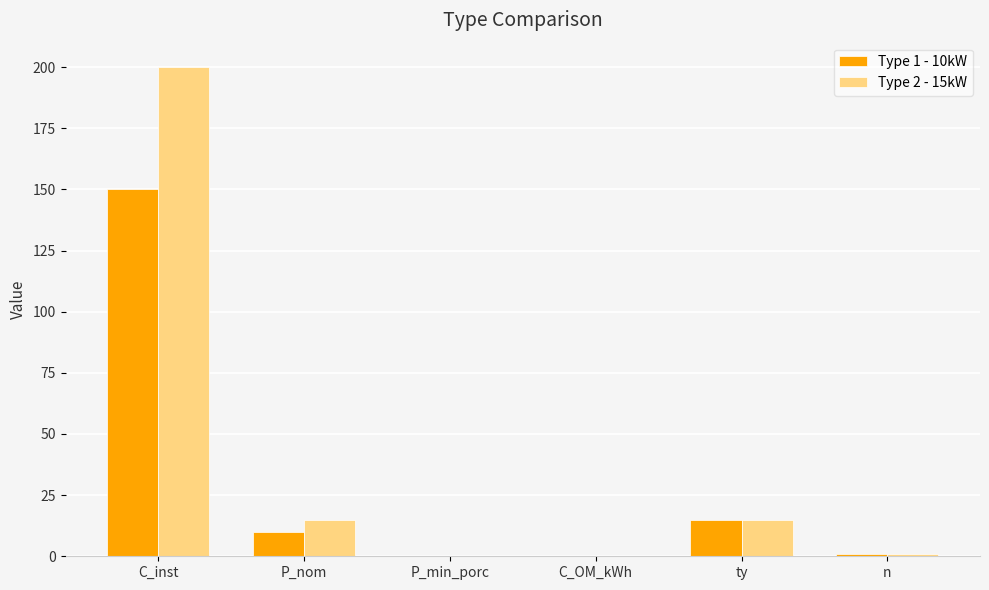

Are the bars grouped side by side (vs. stacked)?

Yes